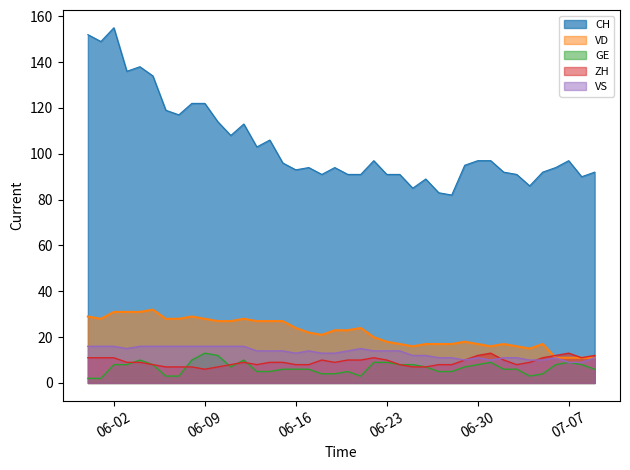

Does the chart have visible grid lines?

No